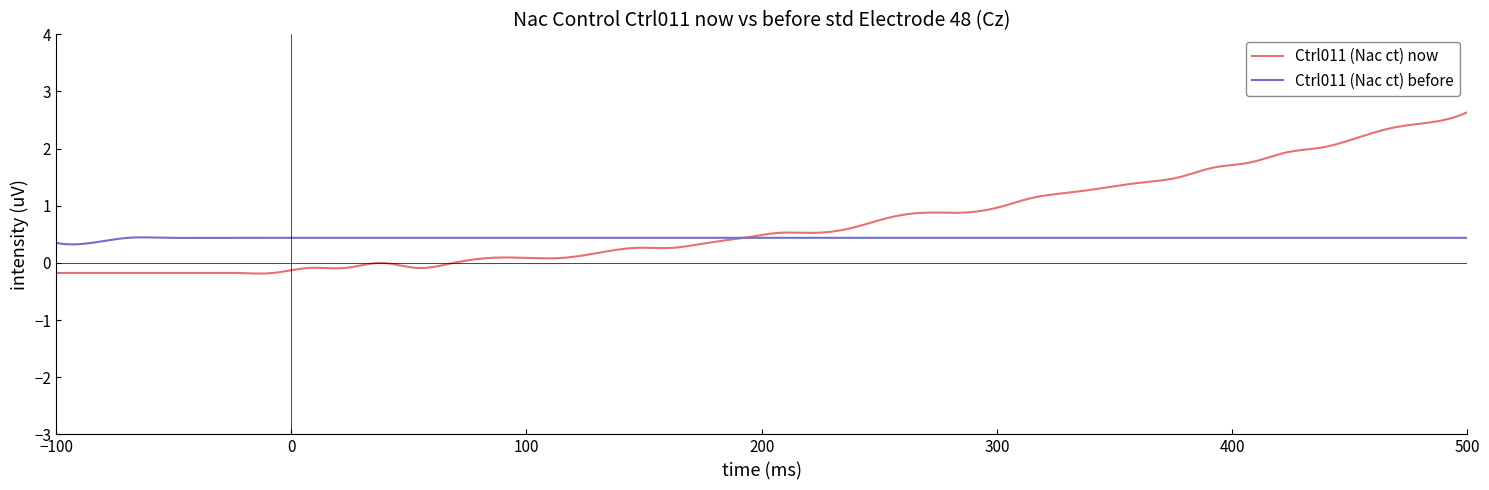

What are all the series names shown in the legend?

Ctrl011 (Nac ct) now, Ctrl011 (Nac ct) before